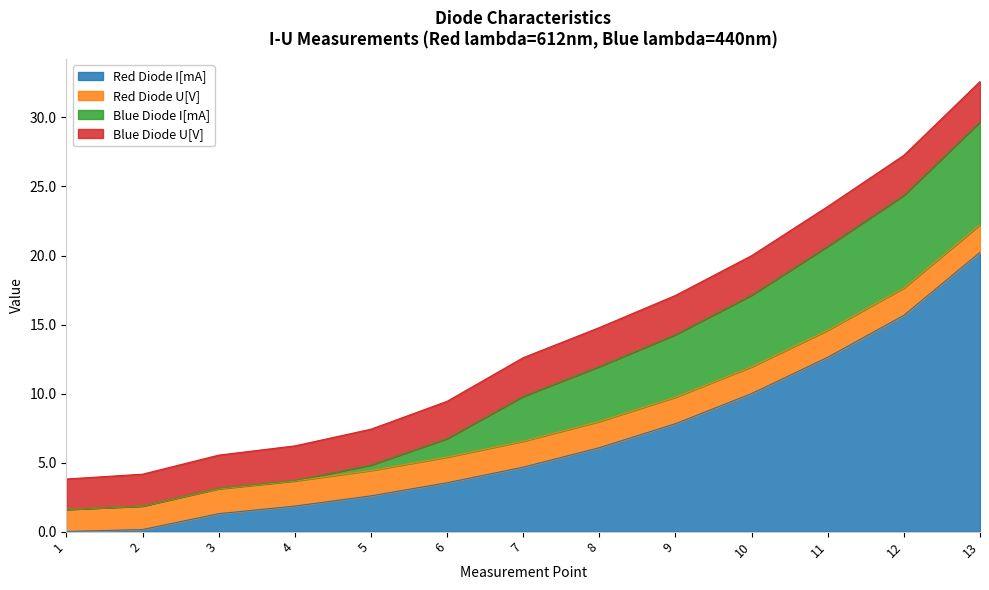

Where do Red Diode I[mA] and Blue Diode U[V] first cross each other?

5 and 6